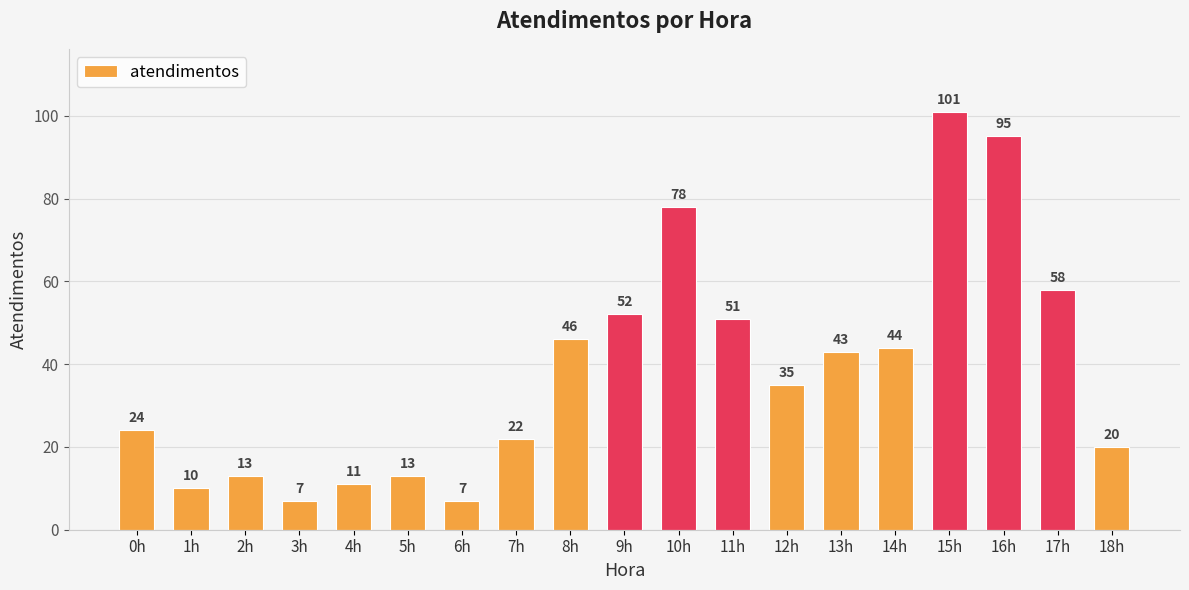

What is the difference between the maximum and minimum values?

94